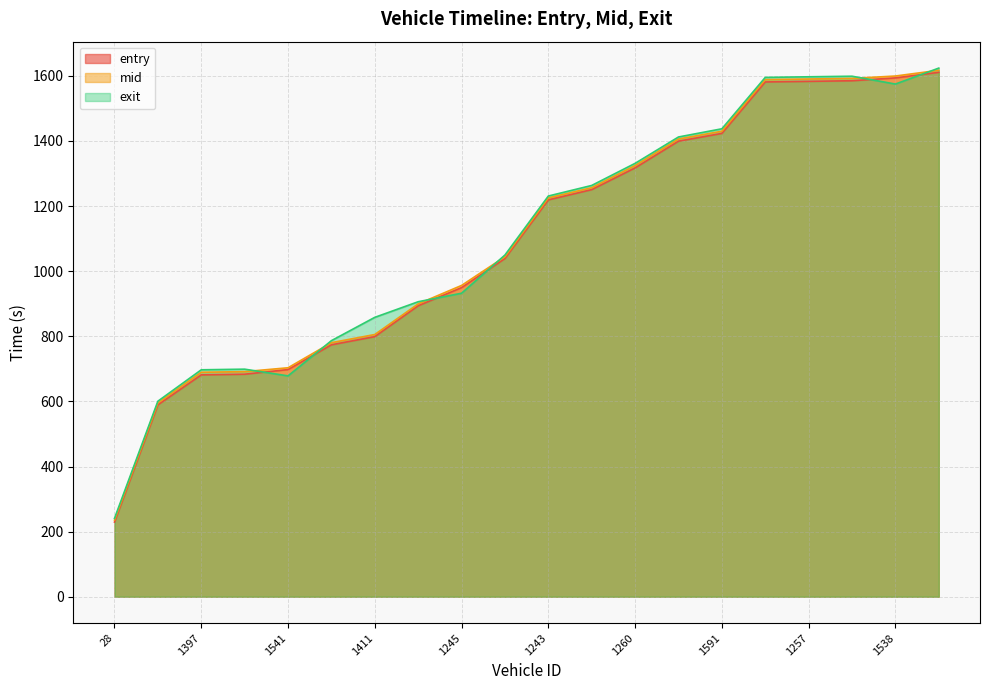

What is the sum of the exit values at 1416 and 1401?

2224.5